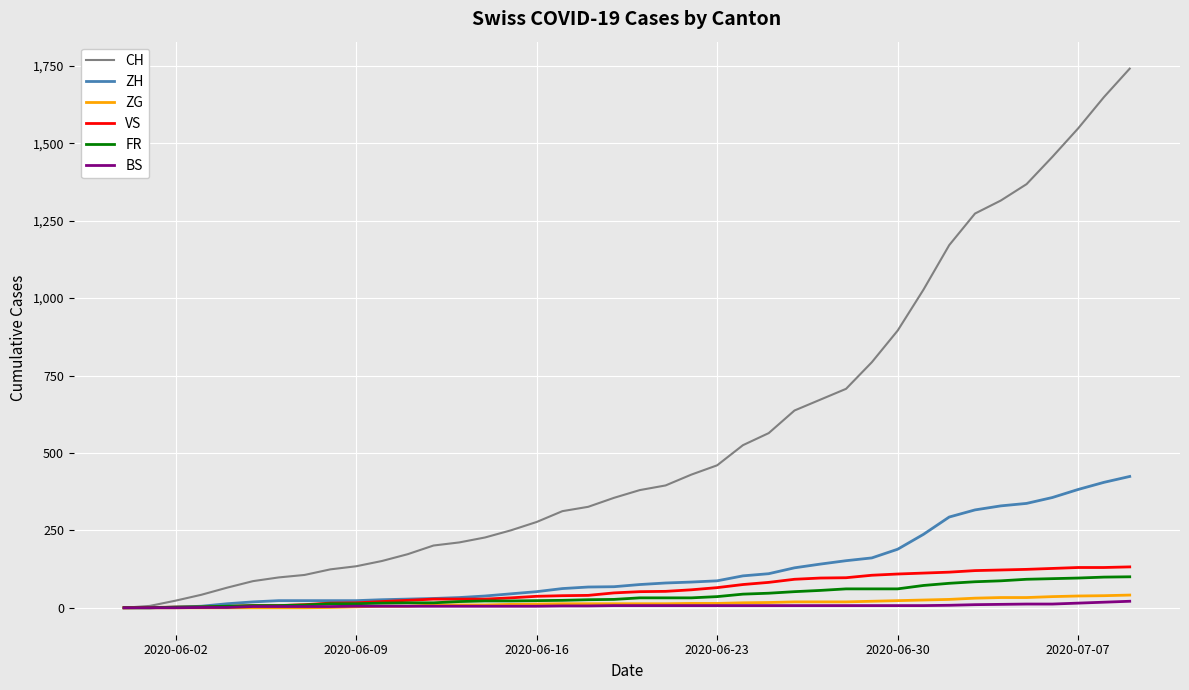

Which series has the largest range (max minus min)?

CH